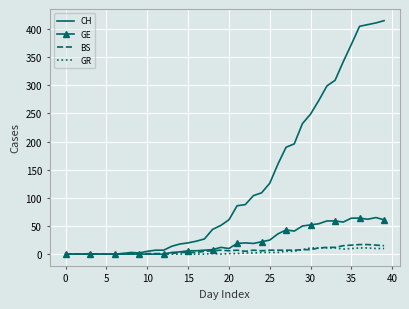

Which series has the largest range (max minus min)?

CH